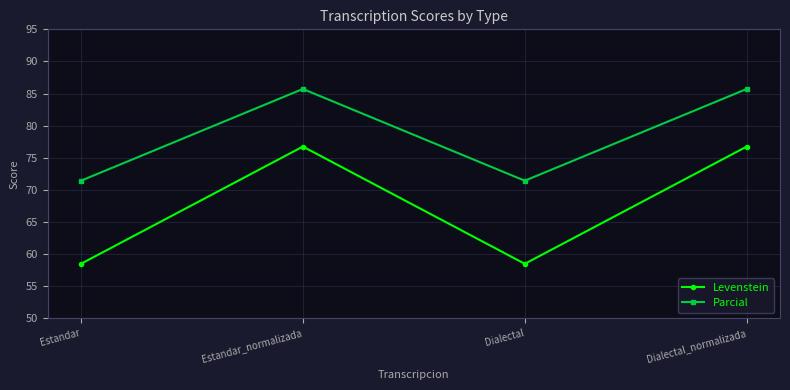

True or false: Levenstein and Parcial cross at least once.

False